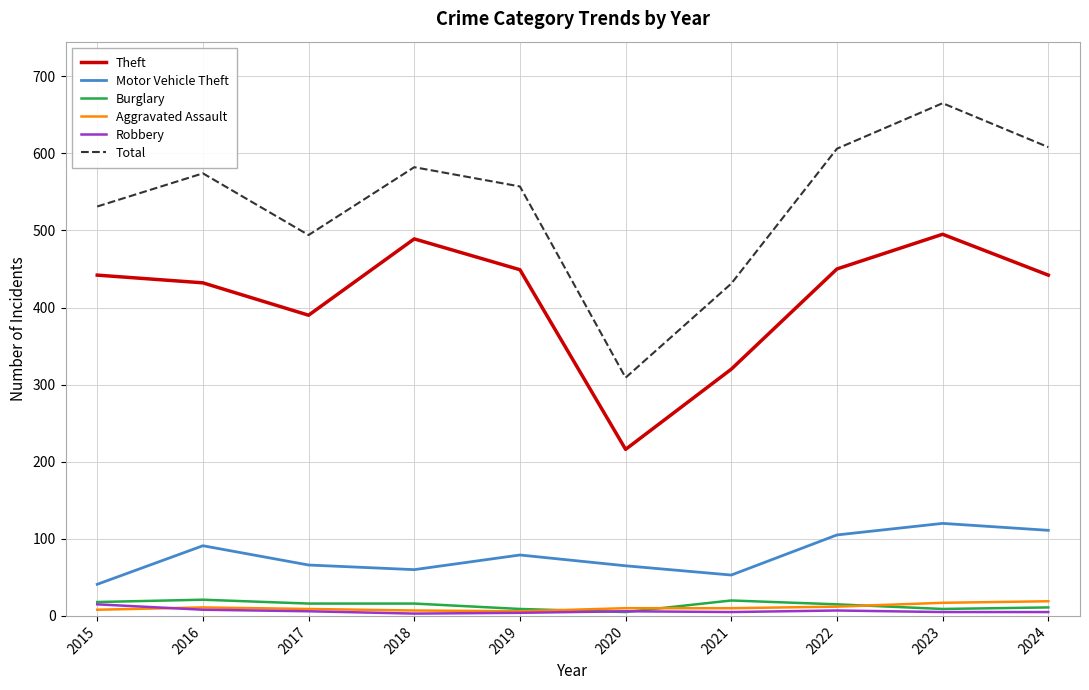

Between 2017 and 2020, which series saw the biggest shift?

Total